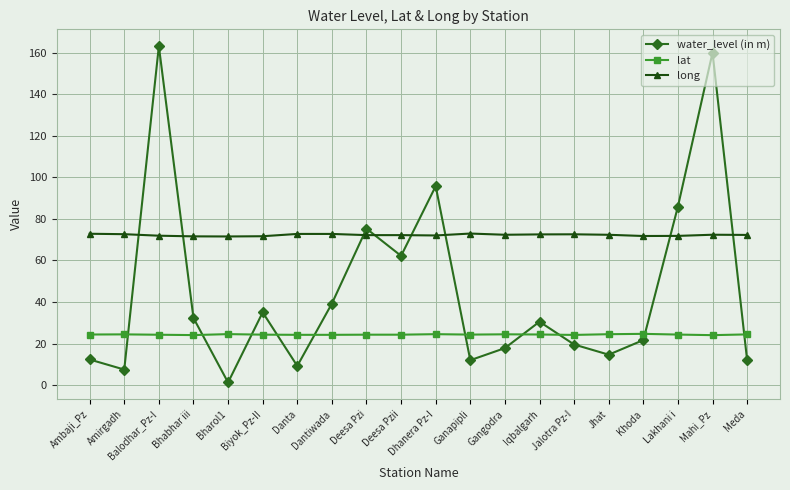

What is the highest value of the long series?

72.9